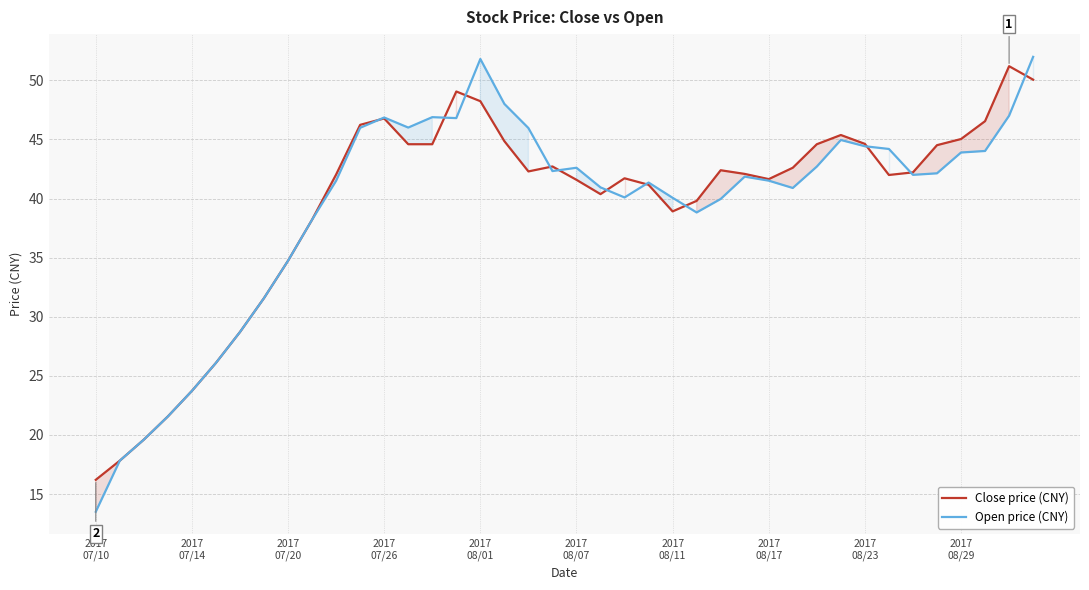

Where is the first local maximum for Open price (CNY)?

2017
07/26